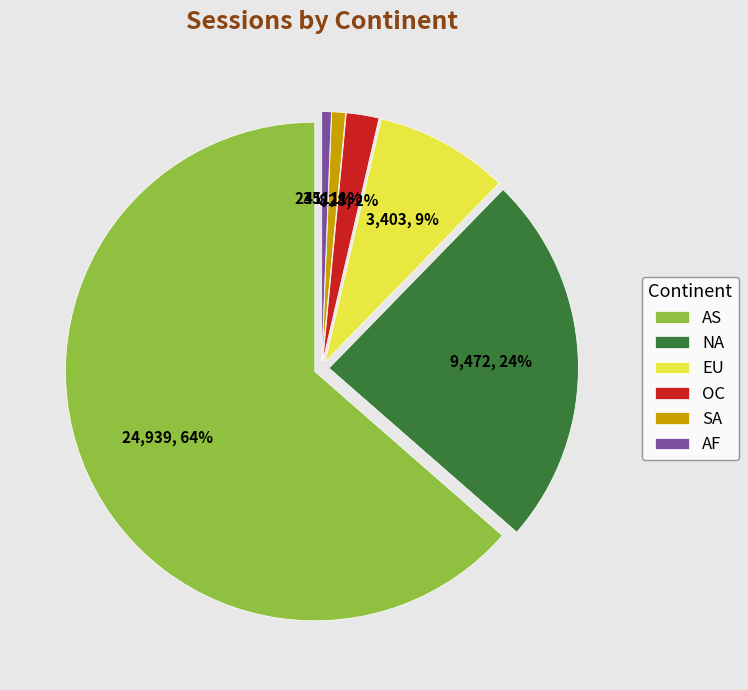

What is the change in value from EU to OC?

-2575